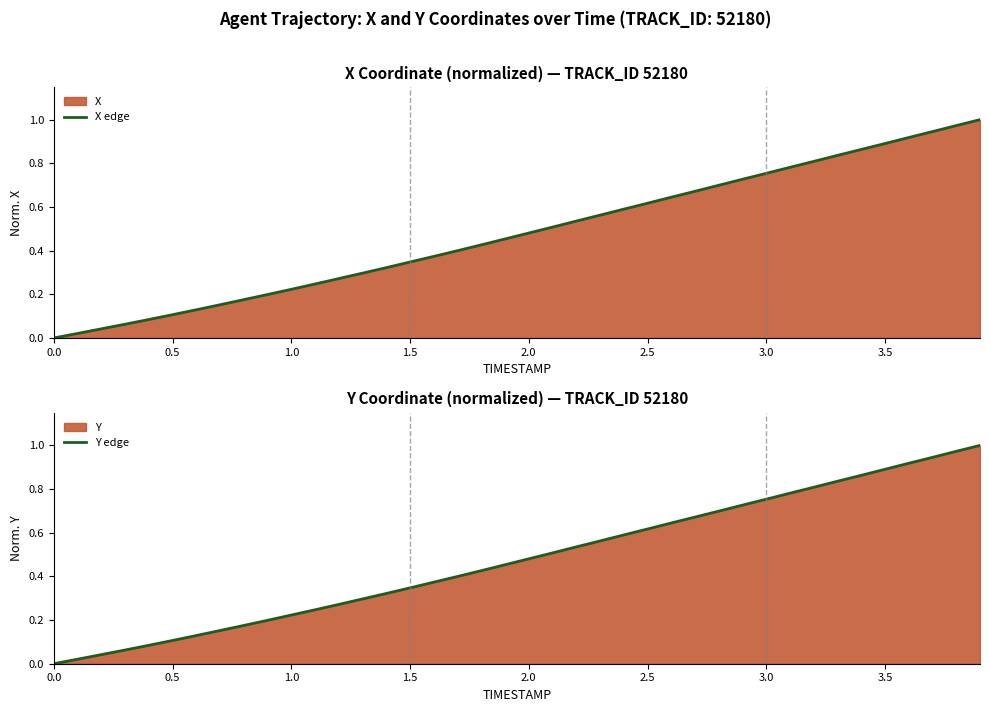

How many lines are shown in the chart?

2